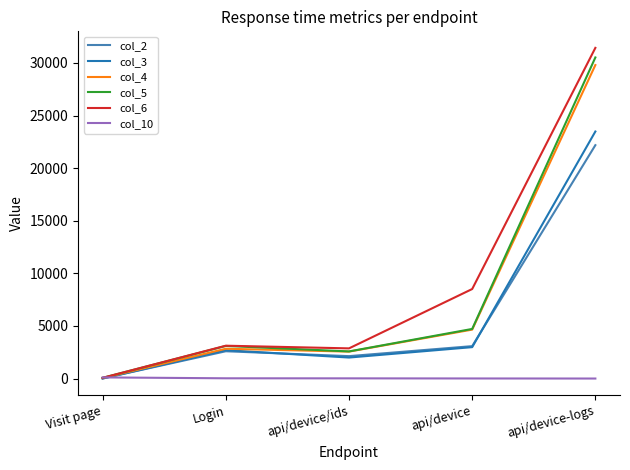

Which series has the largest range (max minus min)?

col_6